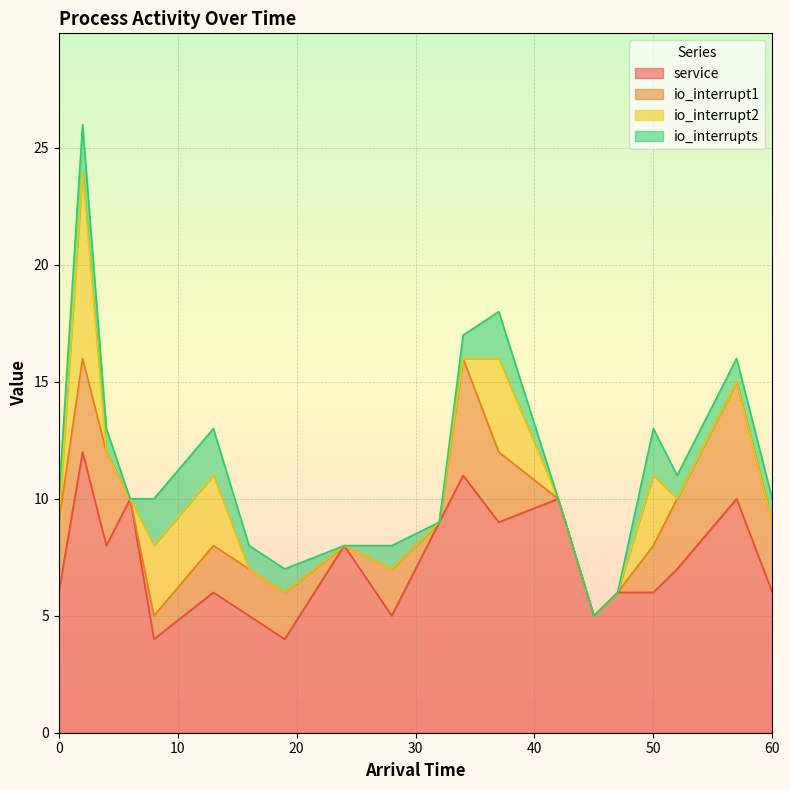

True or false: io_interrupts and io_interrupt2 intersect in this chart.

True